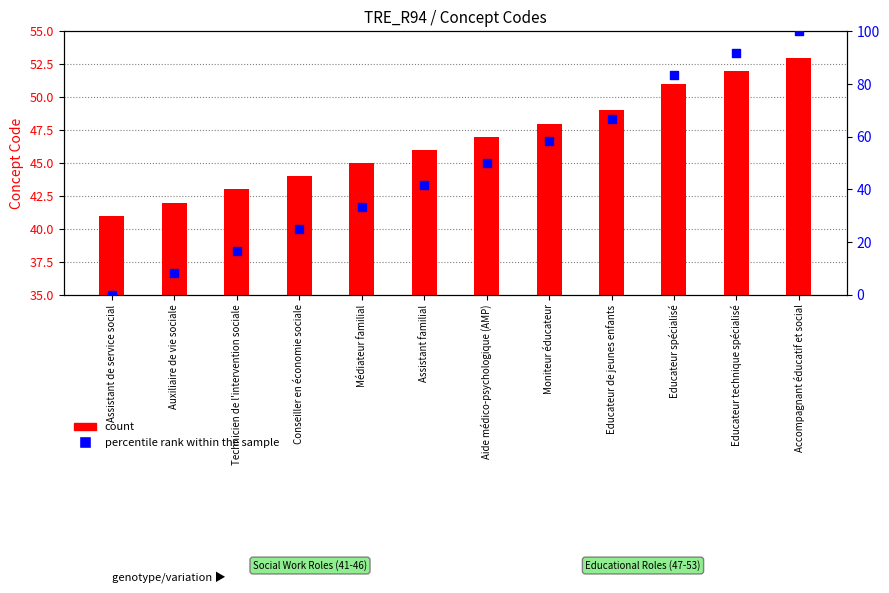

Which series contains the highest Y value?

percentile rank within the sample